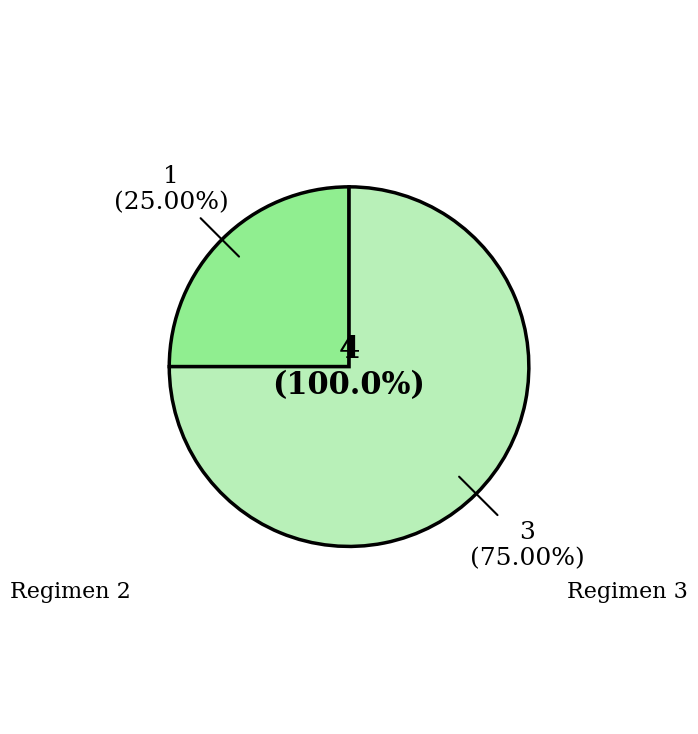

Which category has the smallest portion of the pie?

2